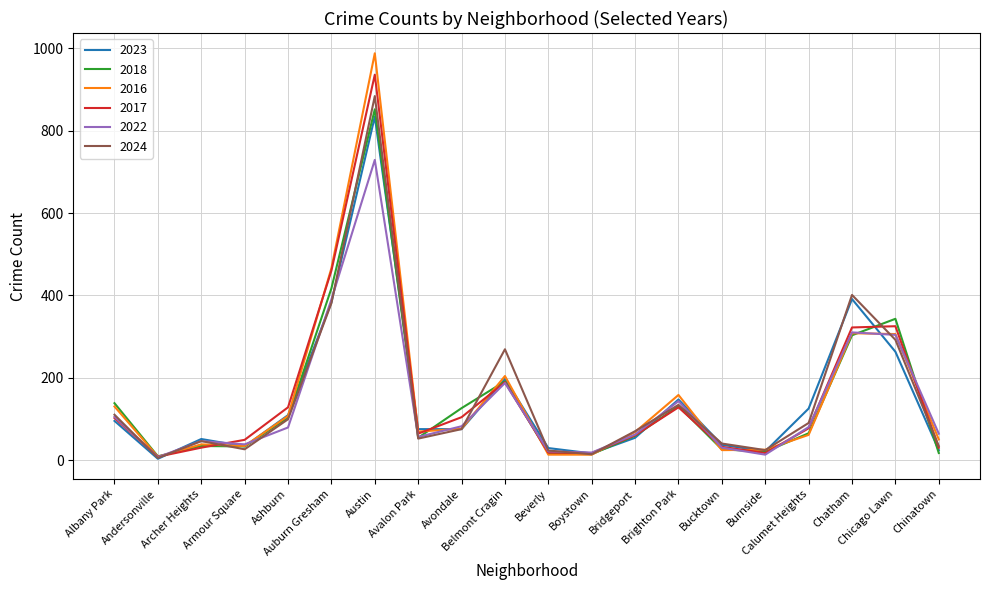

What is the greatest value displayed?

988